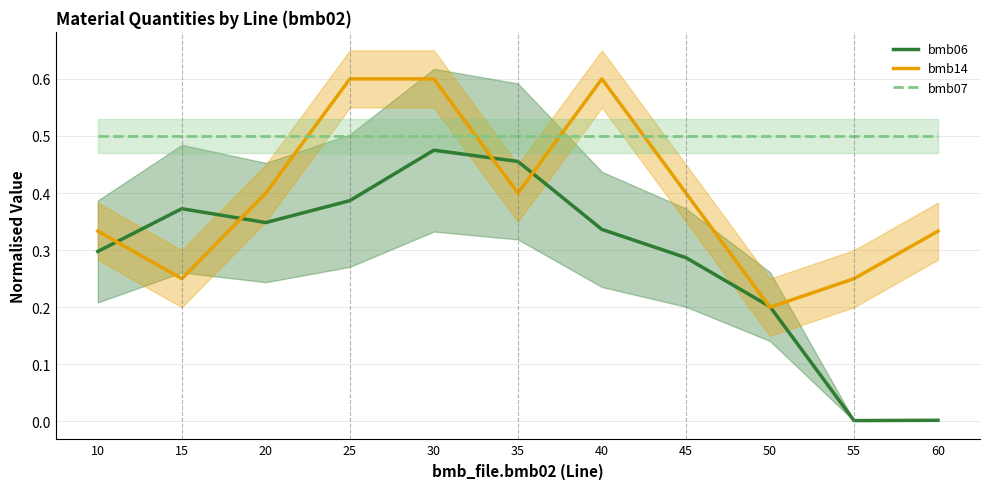

What is the difference between the maximum and minimum values in the bmb06 series?

0.5